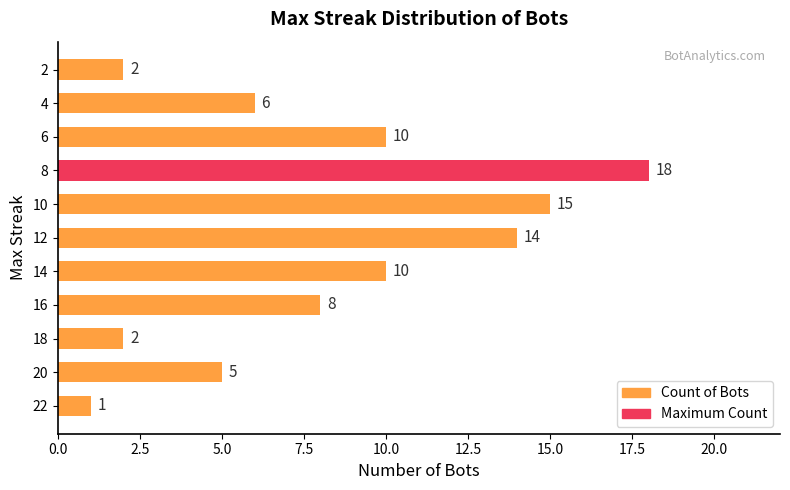

What is the average value?

8